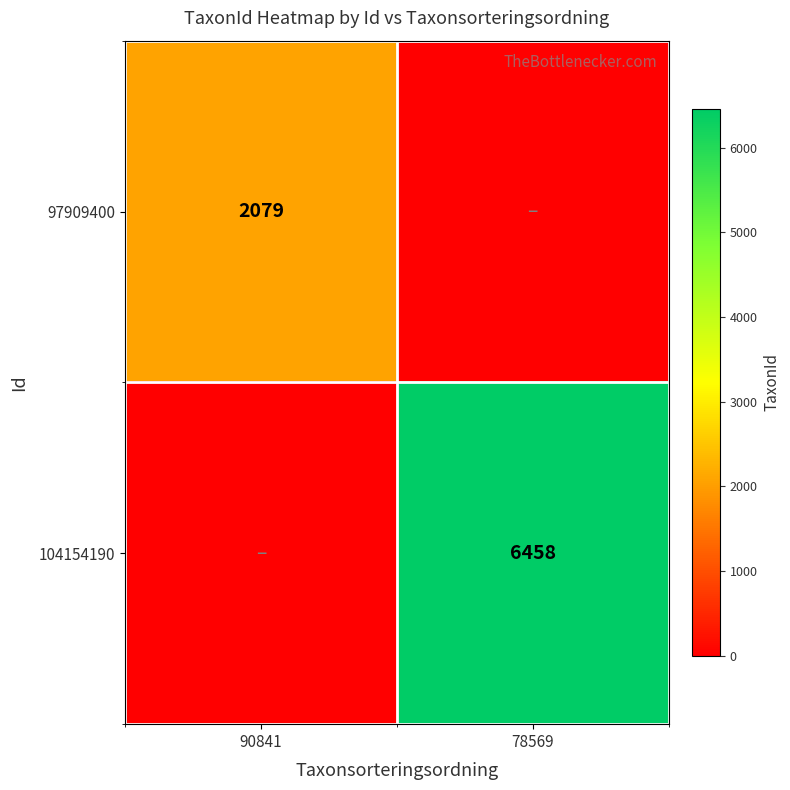

True or false: 97909400 has a value of 553 at 90841.

False